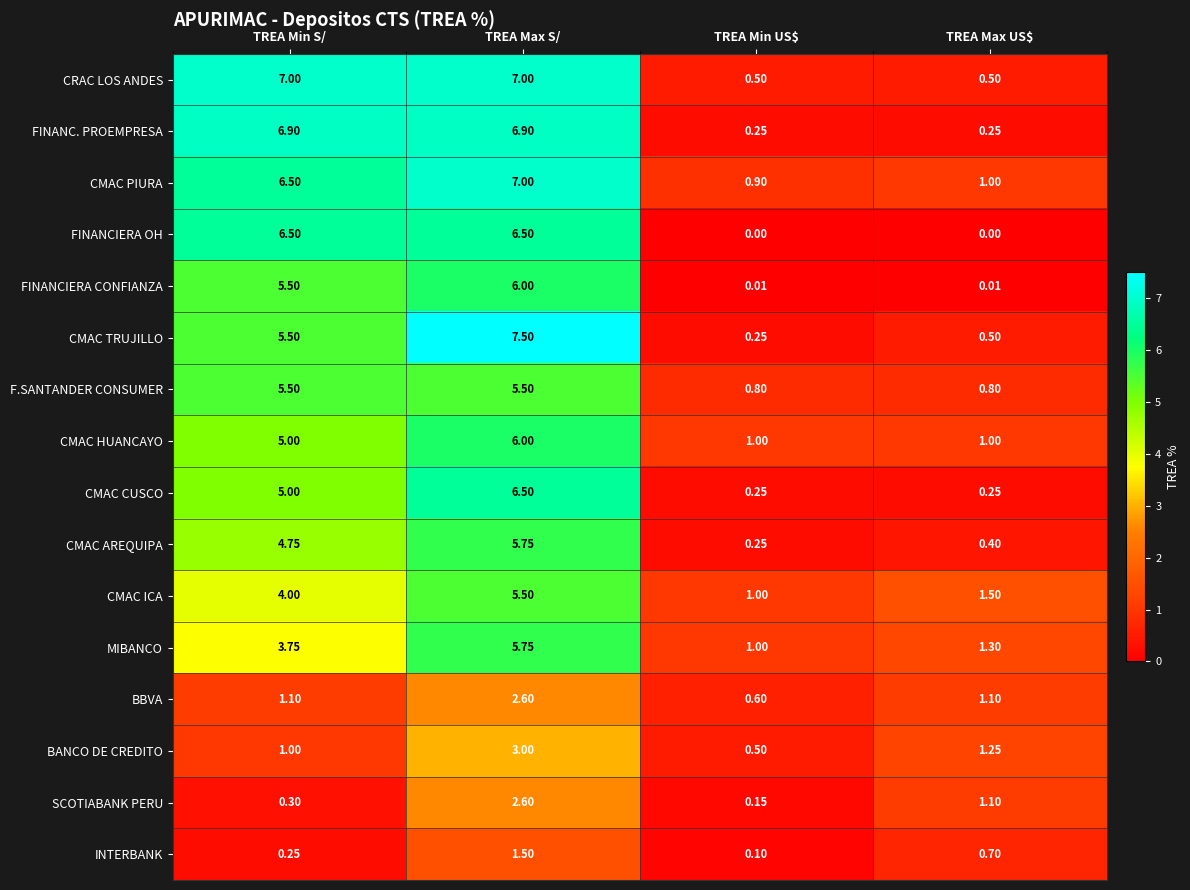

Where is BANCO DE CREDITO nearest to the value 1?

TREA Min S/